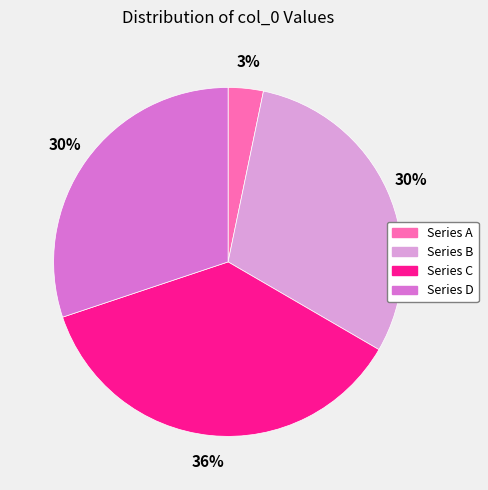

Does any single category account for the majority?

No